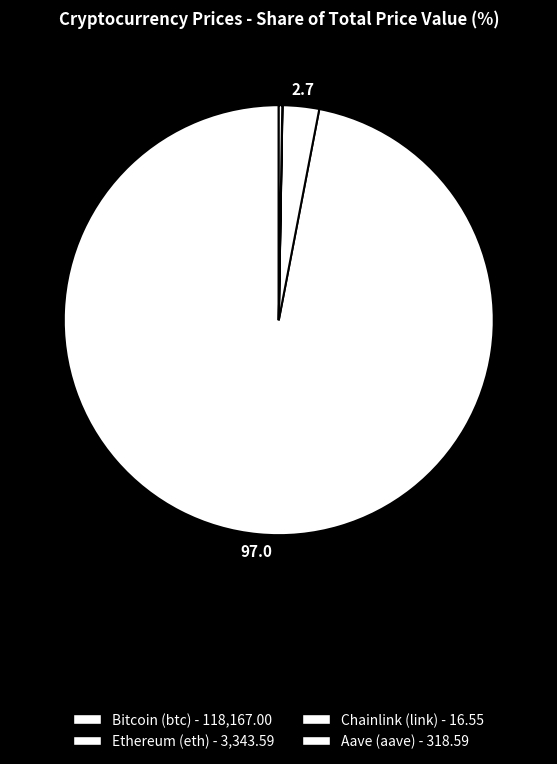

How many segments does this pie chart have?

4